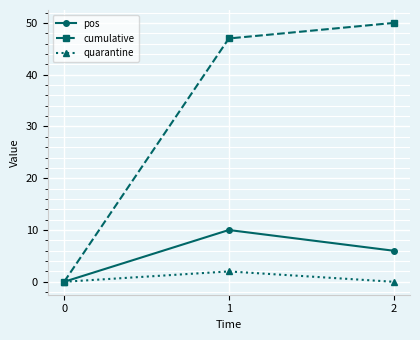

What are all the series names shown in the legend?

pos, cumulative, quarantine